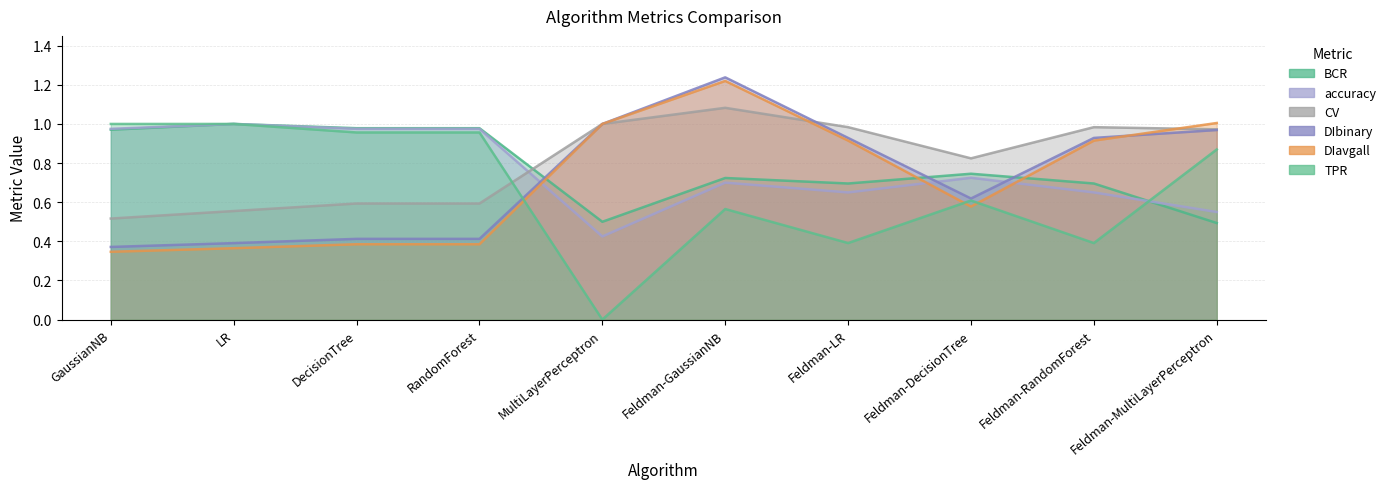

Which category has the highest value in the DIavgall series?

Feldman-GaussianNB